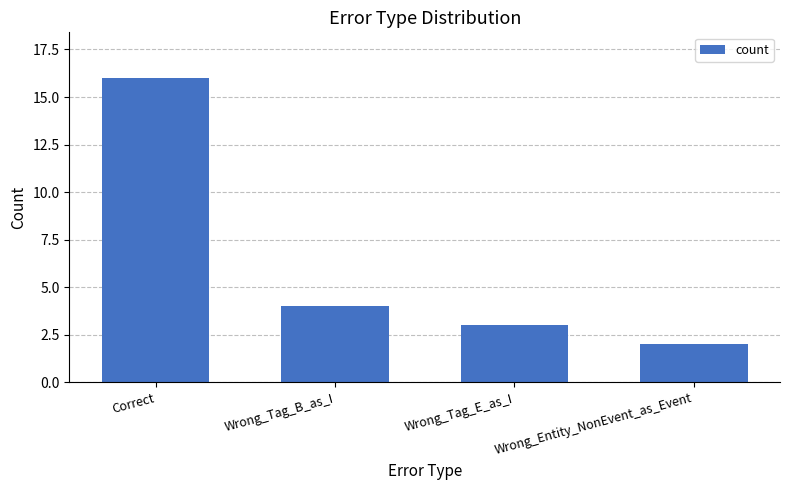

At which category does the chart reach its minimum across all series?

Wrong_Entity_NonEvent_as_Event